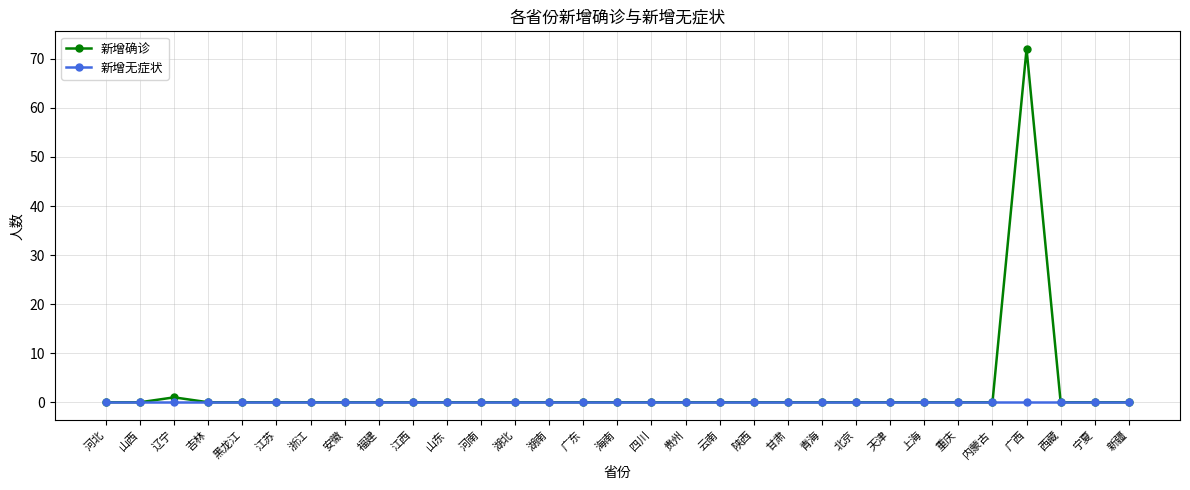

What is the maximum value shown in the chart?

72